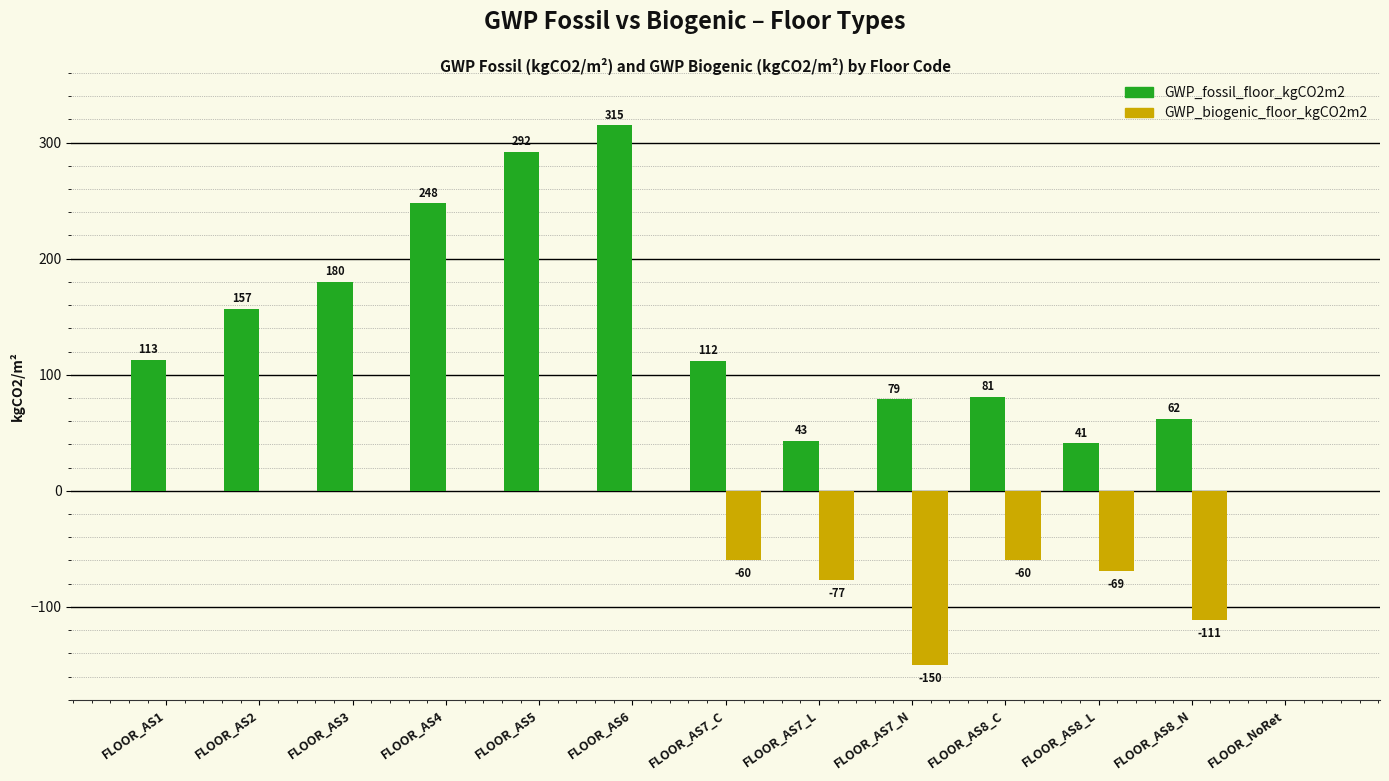

The value of GWP_fossil_floor_kgCO2m2 at FLOOR_AS8_C is 118. True or false?

False